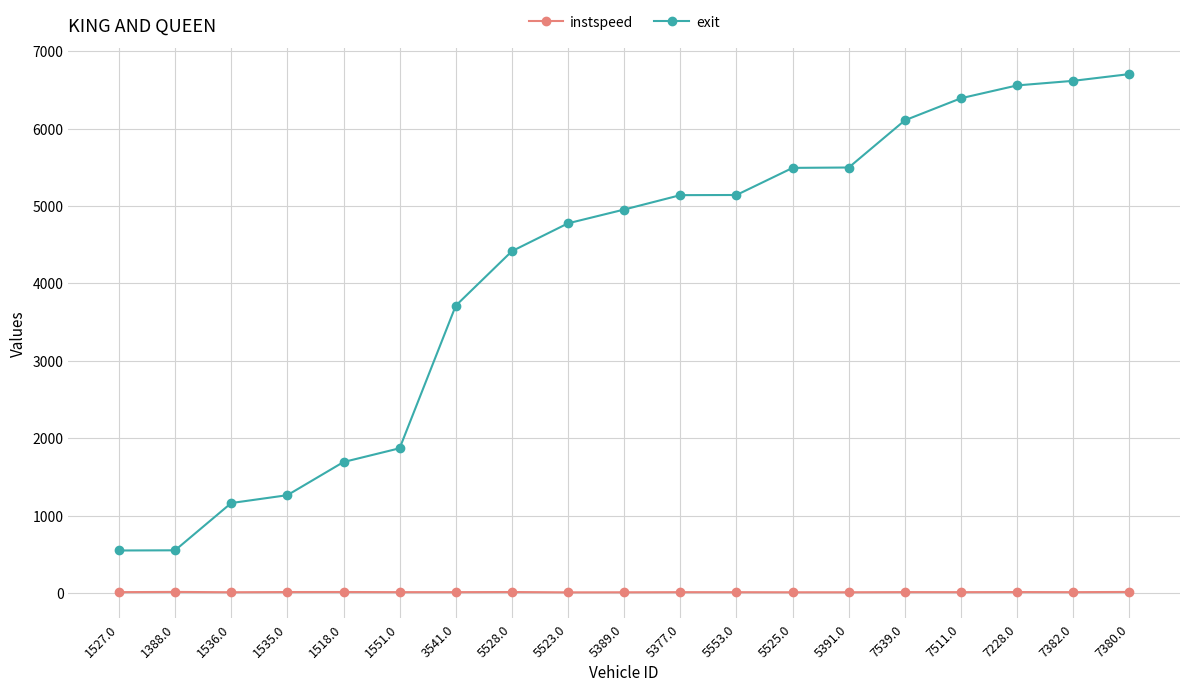

What are all the series names shown in the legend?

instspeed, exit